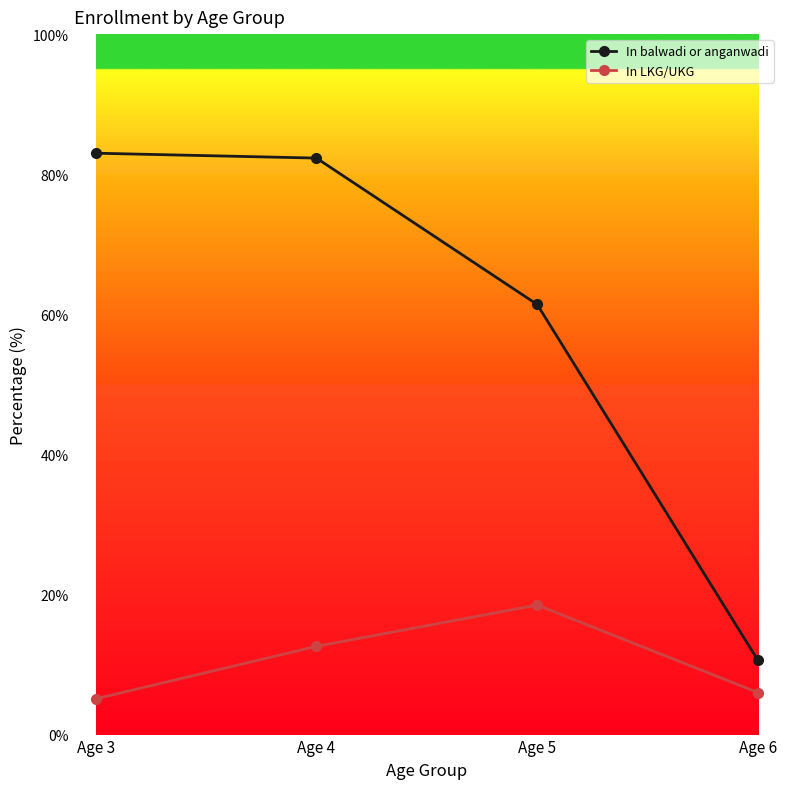

Which series has the largest total across all categories?

In balwadi or anganwadi